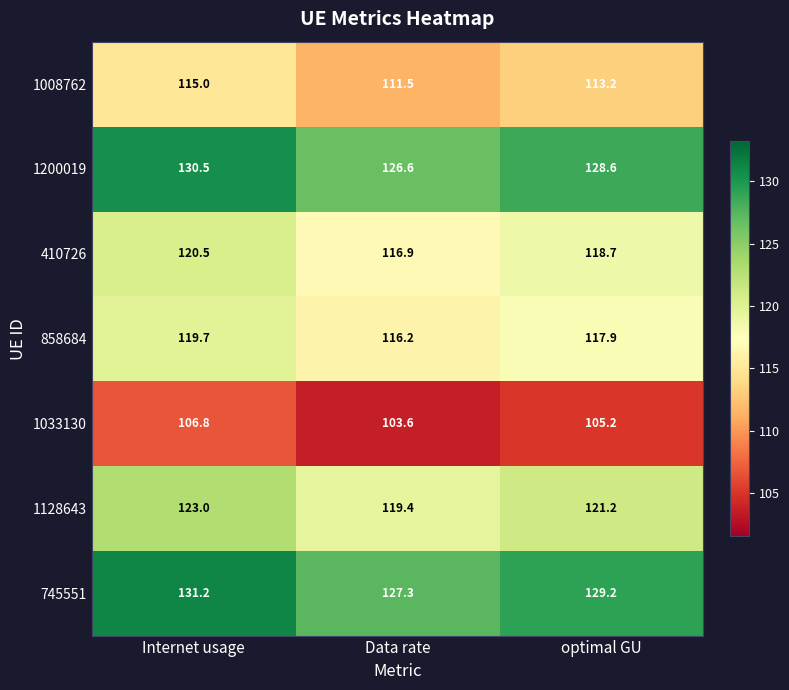

What is the spread (max minus min) of values at optimal GU?

24.0